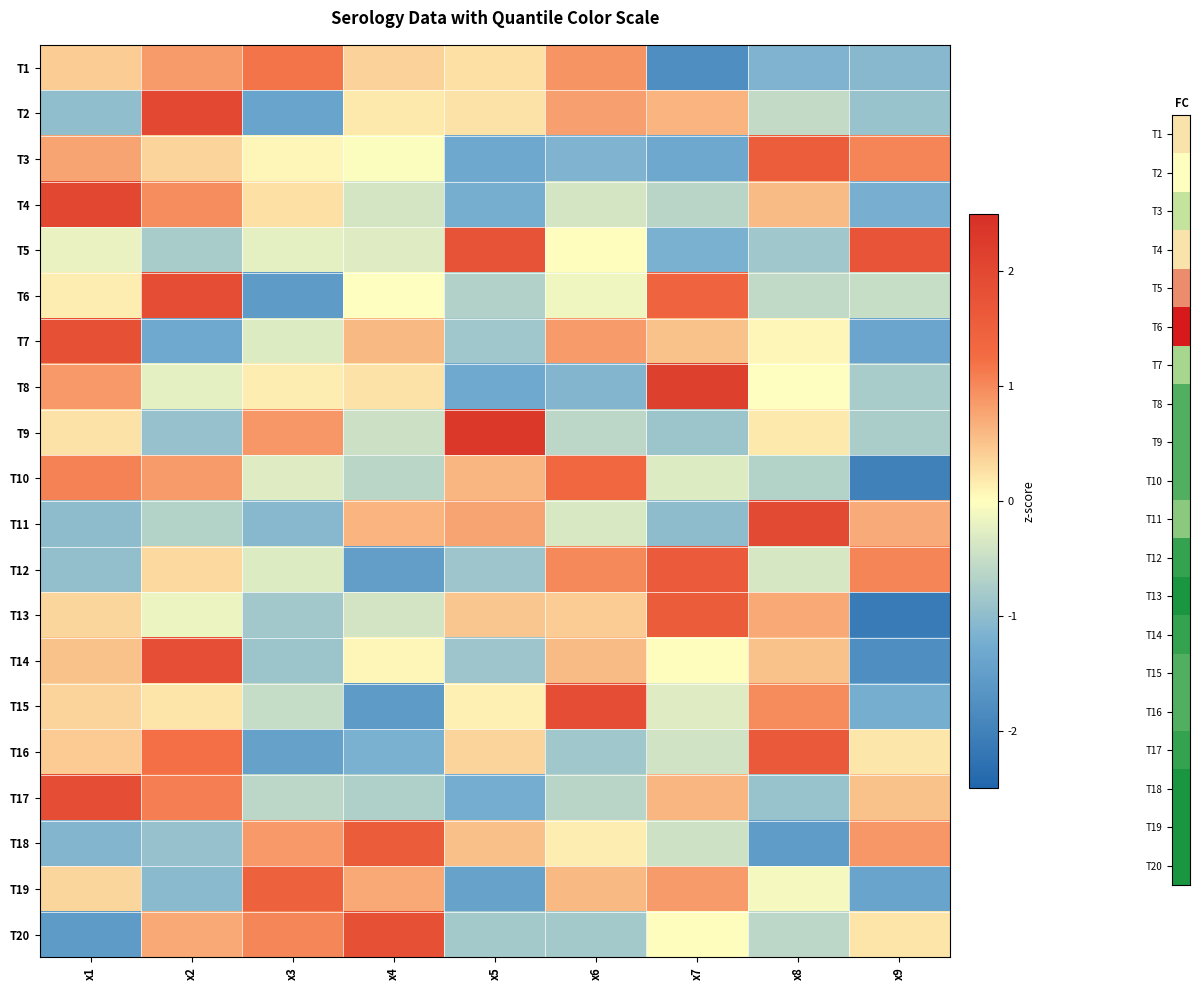

Count the number of categories in the chart.

9